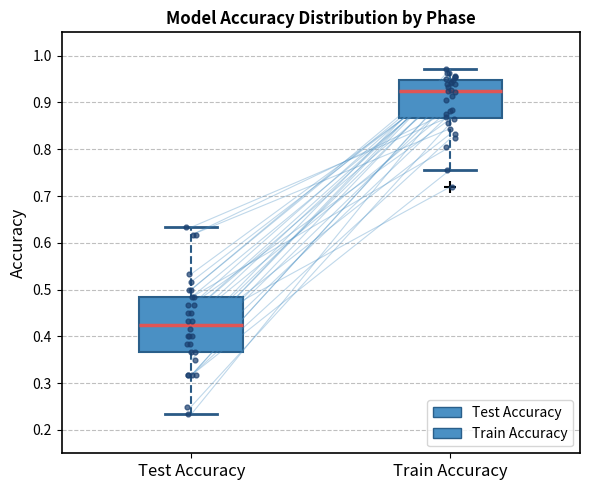

Where does the upper whisker of the box for Train Accuracy end on the y-axis? The values are not printed on the chart, so give them approximately, as read against the axis.

0.97